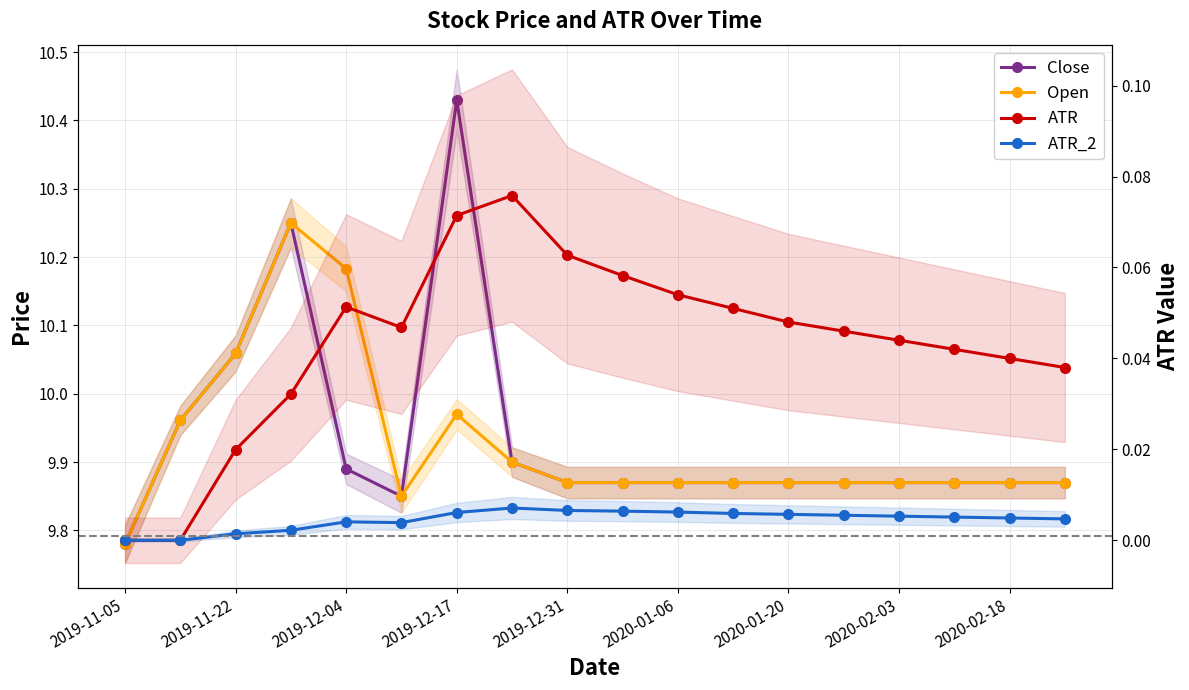

Reading left to right, transcribe all the data shown in this chart.

Close: 9.8	10.0	10.1	10.2	9.9	9.9	10.4	9.9	9.9	9.9	9.9	9.9	9.9	9.9	9.9	9.9	9.9	9.9
Open: 9.8	10.0	10.1	10.2	10.2	9.9	10.0	9.9	9.9	9.9	9.9	9.9	9.9	9.9	9.9	9.9	9.9	9.9
ATR: 0.0	0.0	0.0	0.0	0.1	0.0	0.1	0.1	0.1	0.1	0.1	0.1	0.0	0.0	0.0	0.0	0.0	0.0
ATR_2: 0.0	0.0	0.0	0.0	0.0	0.0	0.0	0.0	0.0	0.0	0.0	0.0	0.0	0.0	0.0	0.0	0.0	0.0